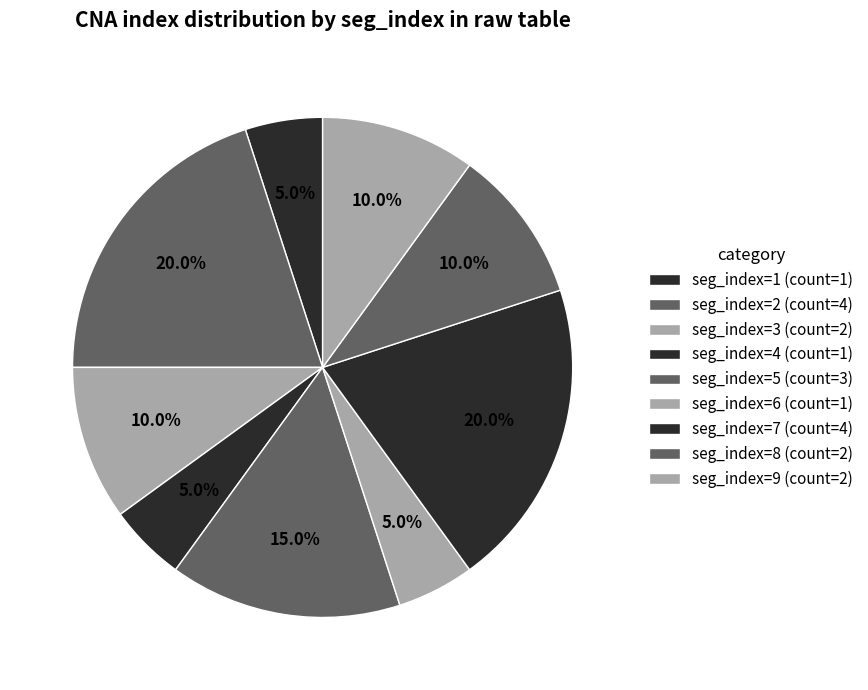

Does any single category account for the majority?

No